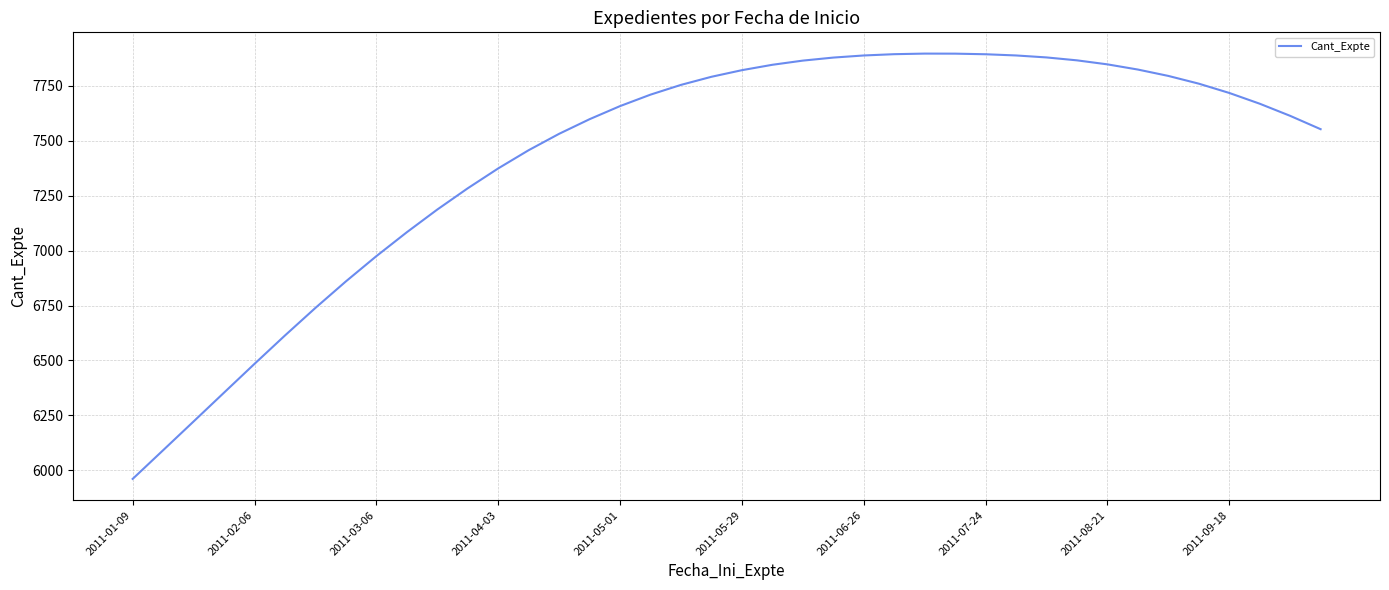

What is the smallest value displayed?

5960.6